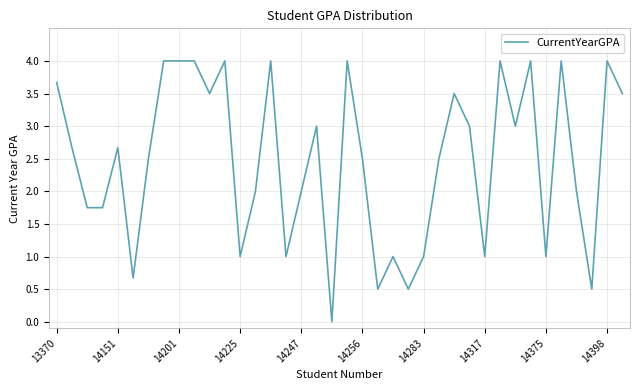

How many series are shown in this chart?

1